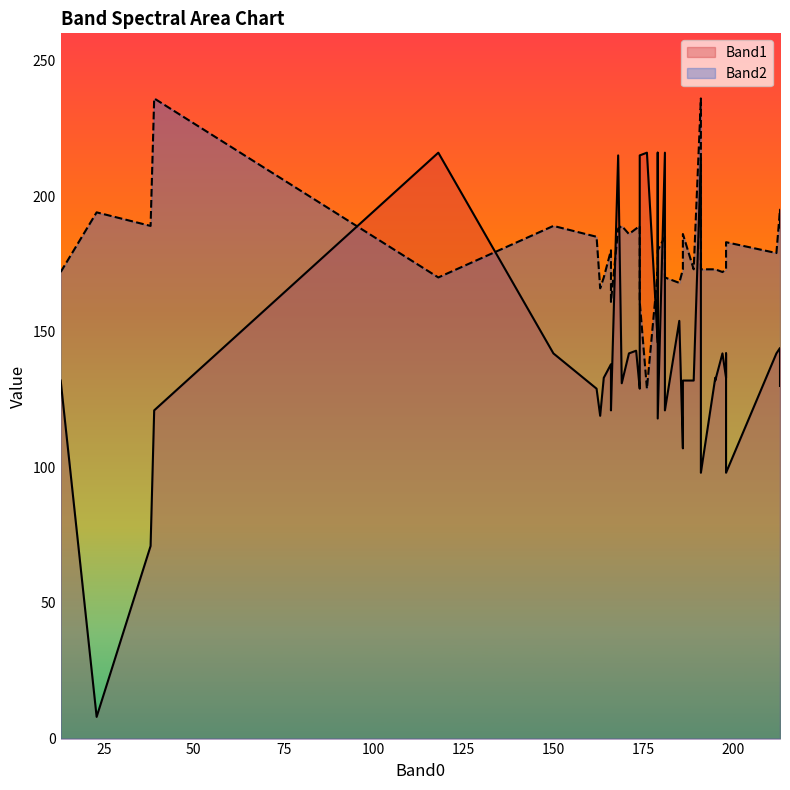

How many interior local peaks does the Band2 series have?

14